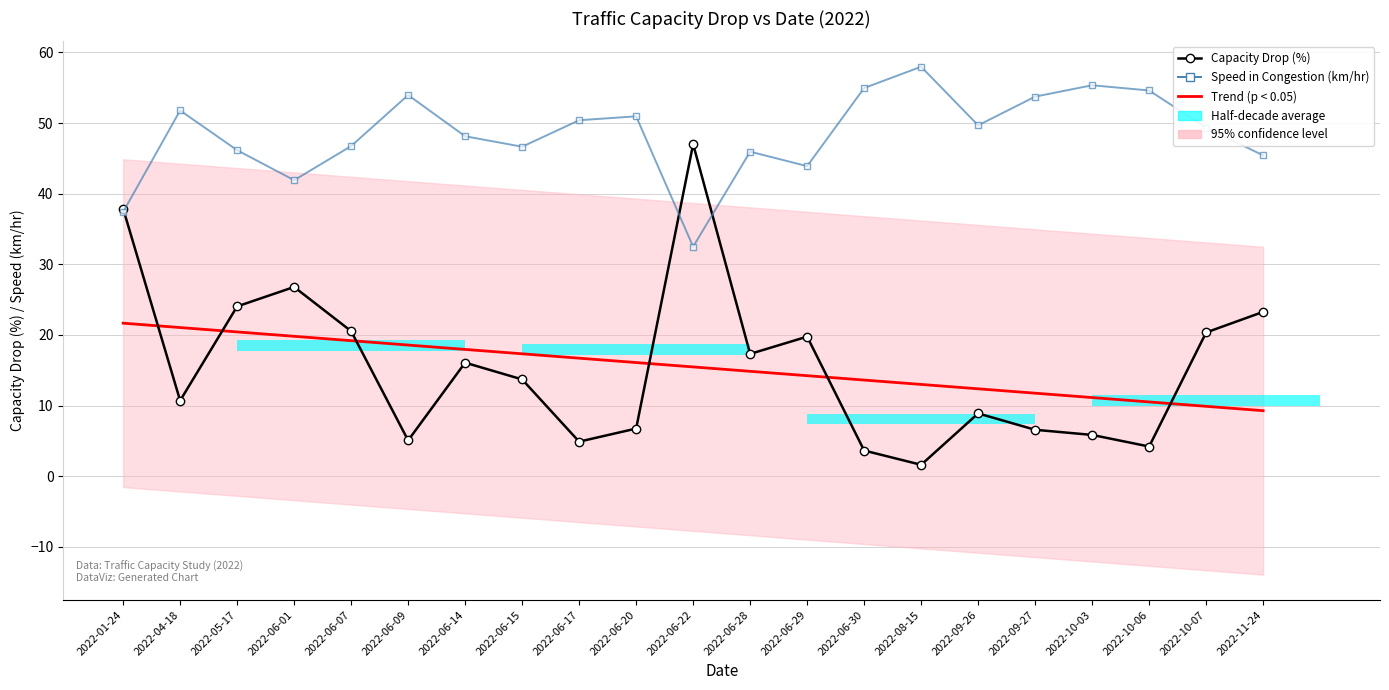

Which series has the largest total across all categories?

Speed in Congestion (km/hr)